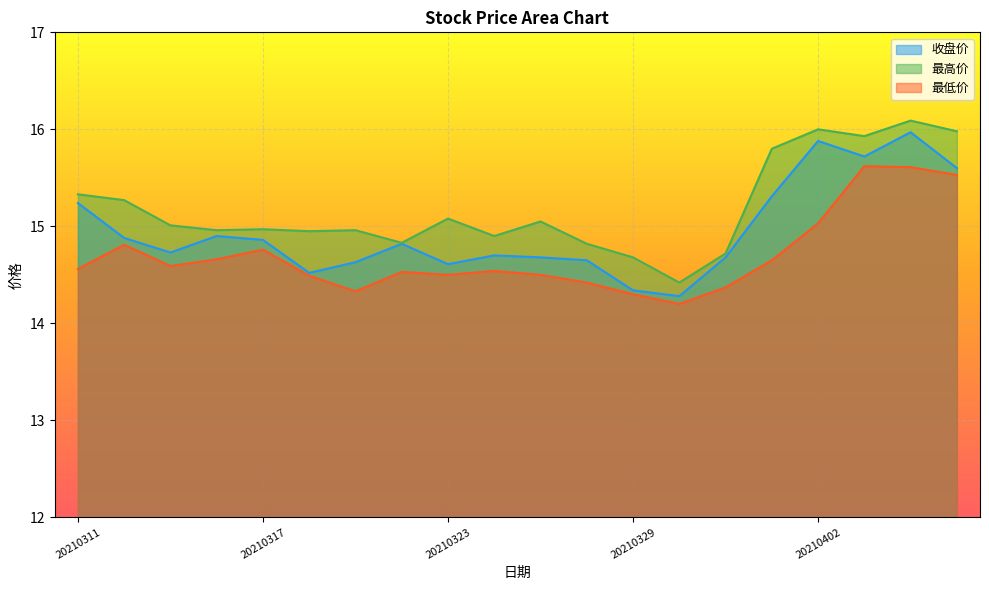

Reading left to right, list all the values displayed in this chart.

收盘价: 20210311=15.2	20210312=14.9	20210315=14.7	20210316=14.9	20210317=14.9	20210318=14.5	20210319=14.6	20210322=14.8	20210323=14.6	20210324=14.7	20210325=14.7	20210326=14.7	20210329=14.3	20210330=14.3	20210331=14.7	20210401=15.3	20210402=15.9	20210406=15.7	20210407=16.0	20210408=15.6
最高价: 20210311=15.3	20210312=15.3	20210315=15.0	20210316=15.0	20210317=15.0	20210318=14.9	20210319=15.0	20210322=14.8	20210323=15.1	20210324=14.9	20210325=15.1	20210326=14.8	20210329=14.7	20210330=14.4	20210331=14.7	20210401=15.8	20210402=16.0	20210406=15.9	20210407=16.1	20210408=16.0
最低价: 20210311=14.6	20210312=14.8	20210315=14.6	20210316=14.7	20210317=14.8	20210318=14.5	20210319=14.3	20210322=14.5	20210323=14.5	20210324=14.5	20210325=14.5	20210326=14.4	20210329=14.3	20210330=14.2	20210331=14.4	20210401=14.7	20210402=15.0	20210406=15.6	20210407=15.6	20210408=15.5